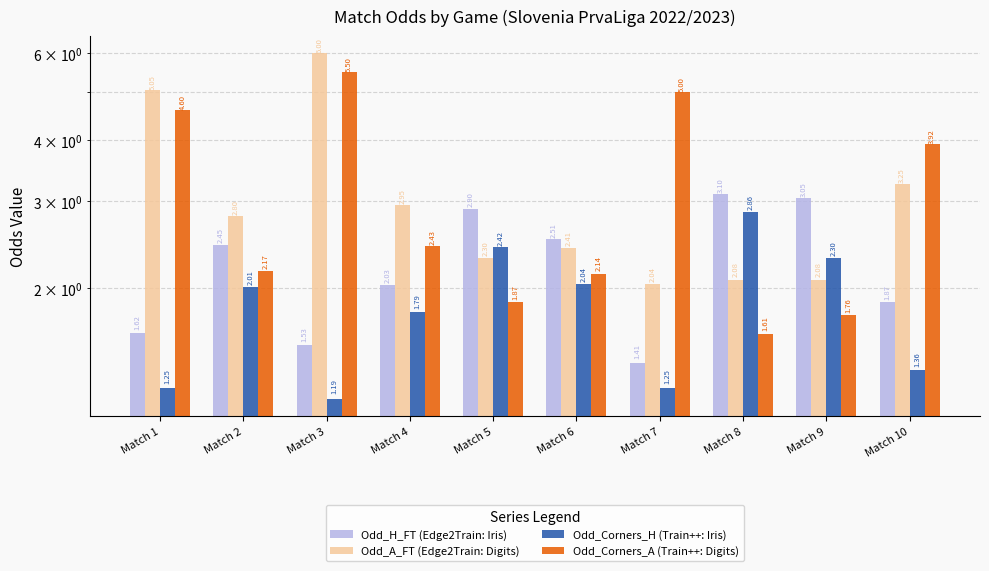

Is it true that Odd_A_FT (Edge2Train: Digits) equals 2.3 at Match 5?

True